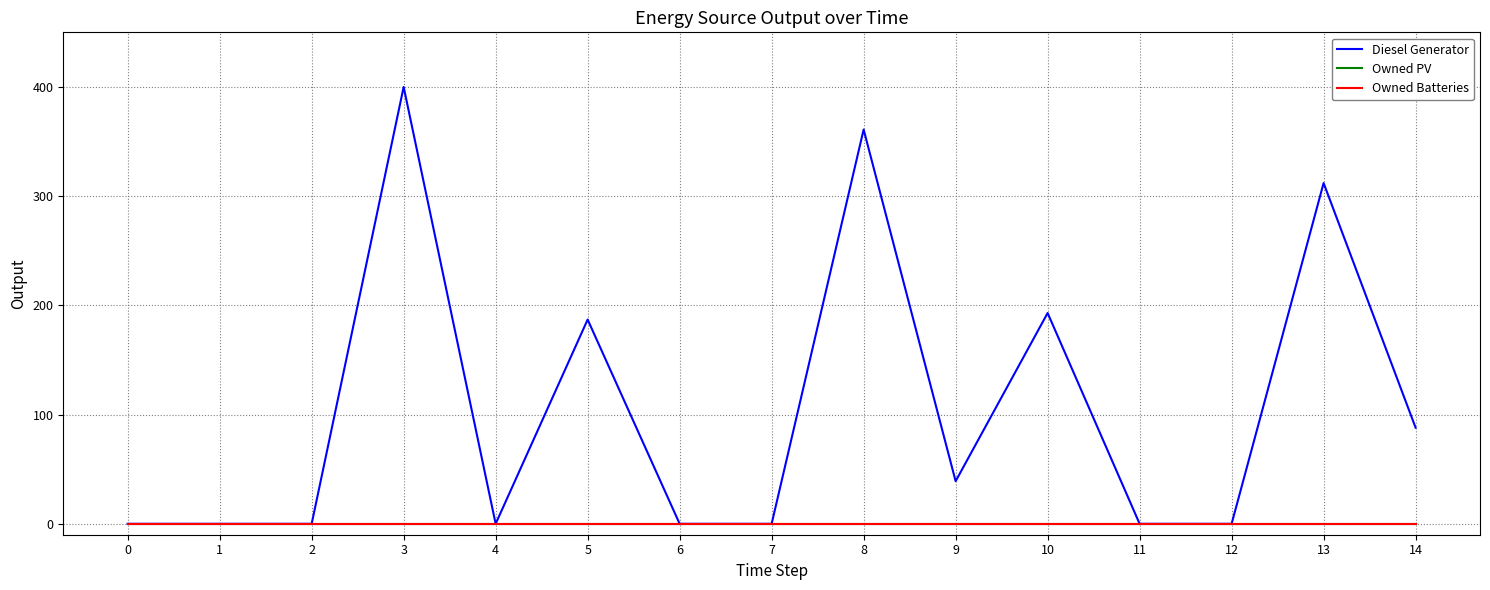

True or false: Owned Batteries and Diesel Generator cross at least once.

False